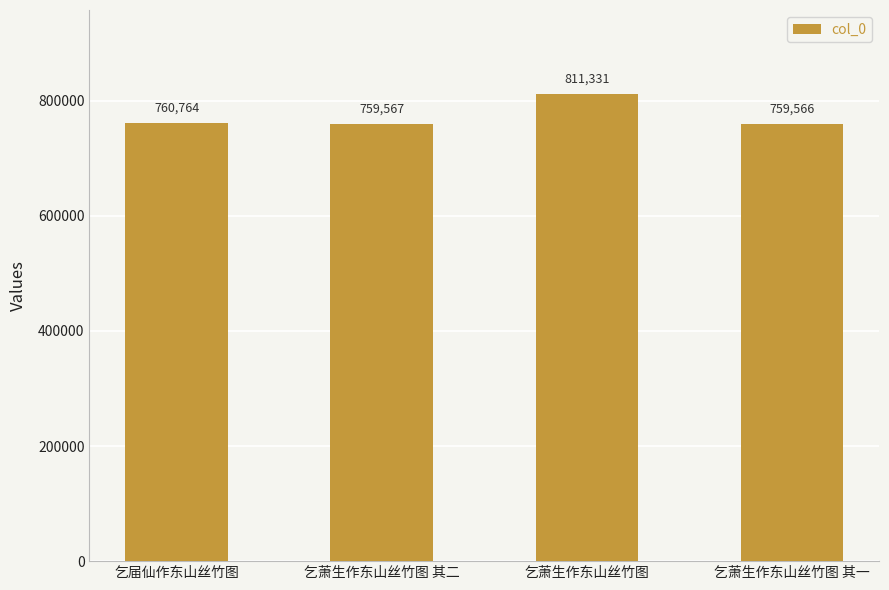

Rank the categories by value from lowest to highest.

乞萧生作东山丝竹图 其一, 乞萧生作东山丝竹图 其二, 乞届仙作东山丝竹图, 乞萧生作东山丝竹图